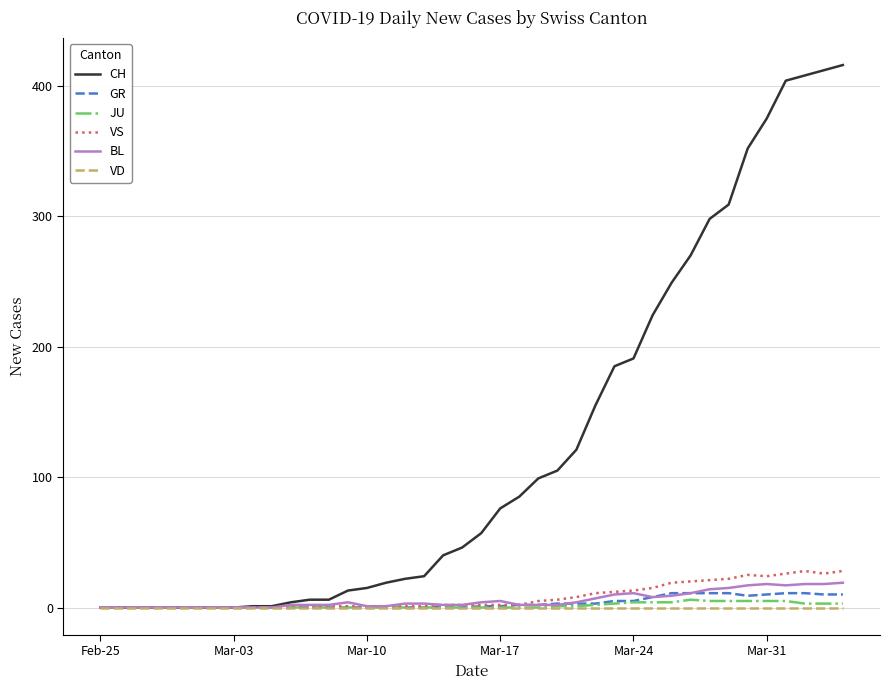

Which series has the largest total across all categories?

CH